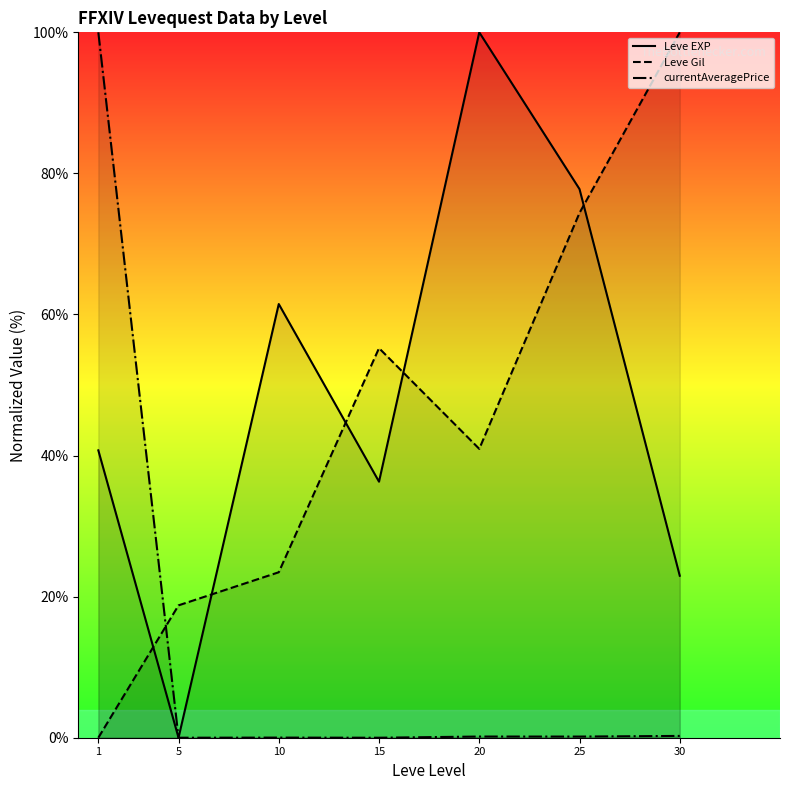

Which series ends up on top after the final intersection of currentAveragePrice and Leve EXP?

Leve EXP